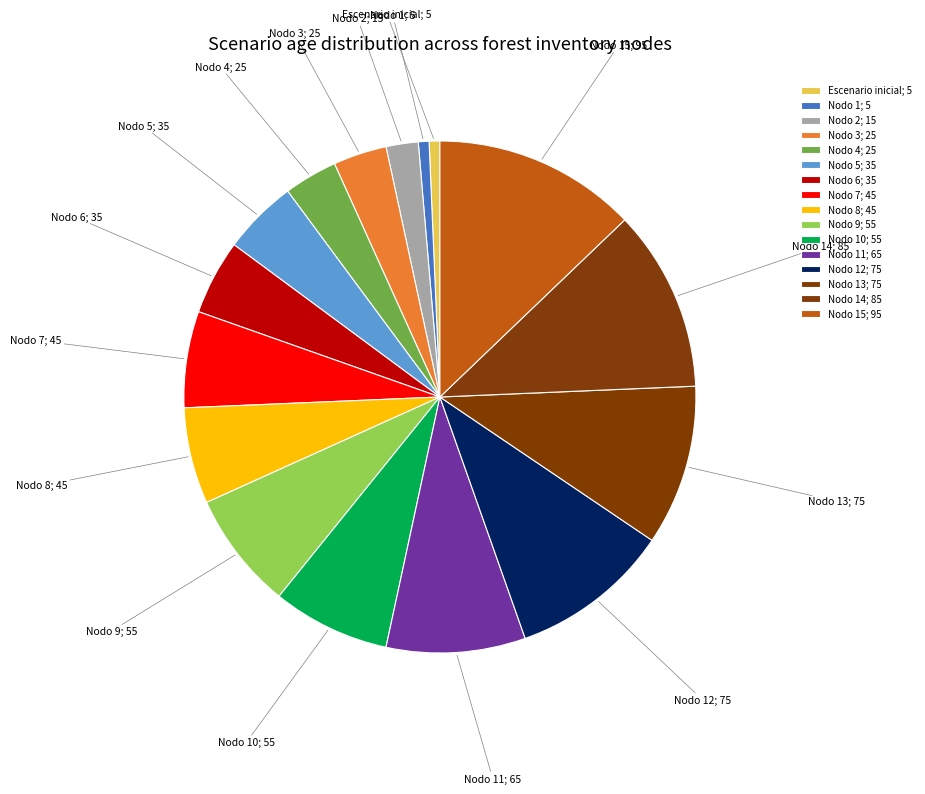

Do Nodo 2; 15 and Nodo 6; 35 together represent more than half of the pie?

No